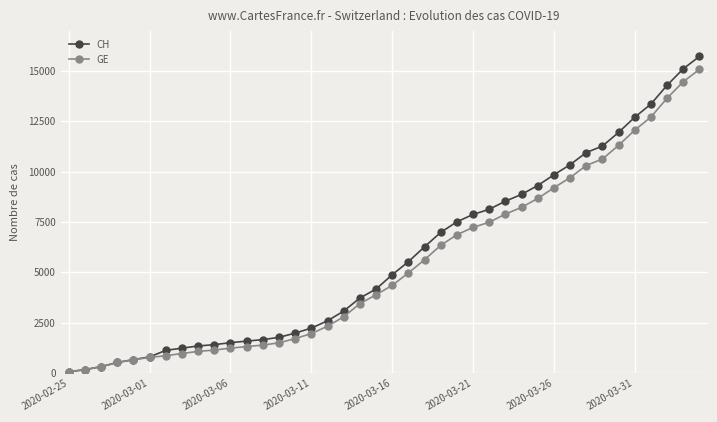

Which series has the widest spread of values?

CH